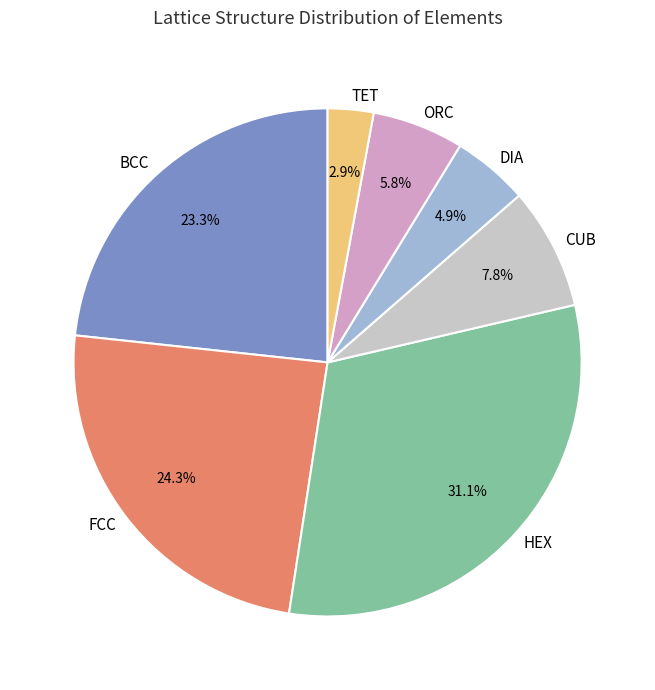

Which slice is the largest?

HEX